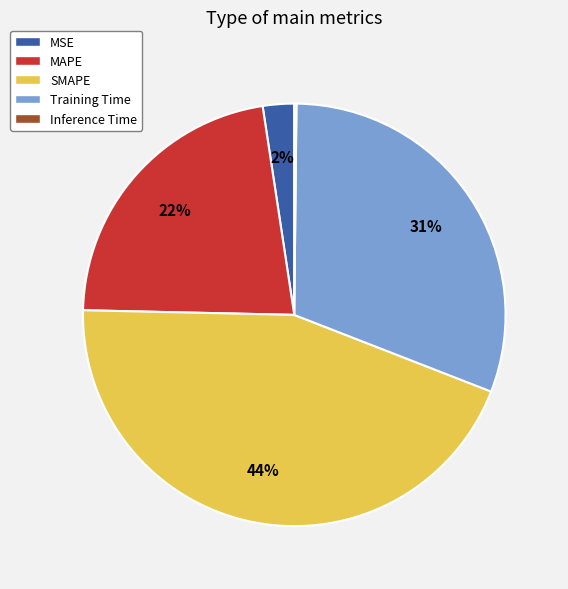

Is there a majority slice in this chart?

No